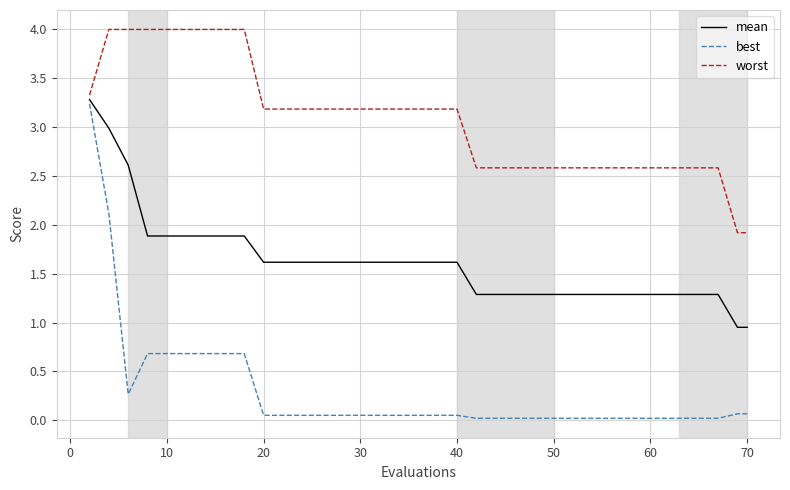

Rank the series by their average value, from highest to lowest.

worst, mean, best